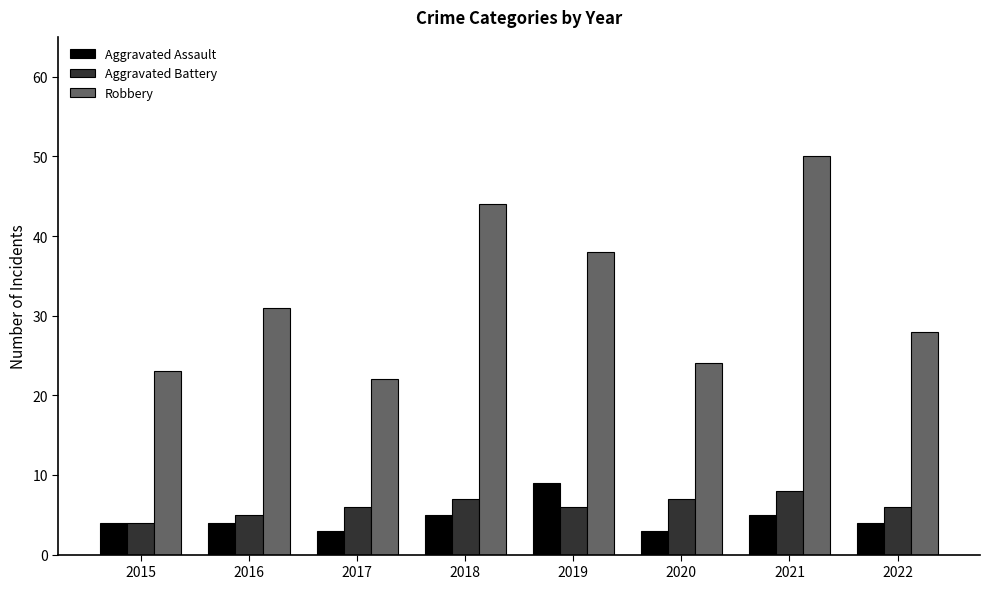

What is the maximum value shown in the chart?

50